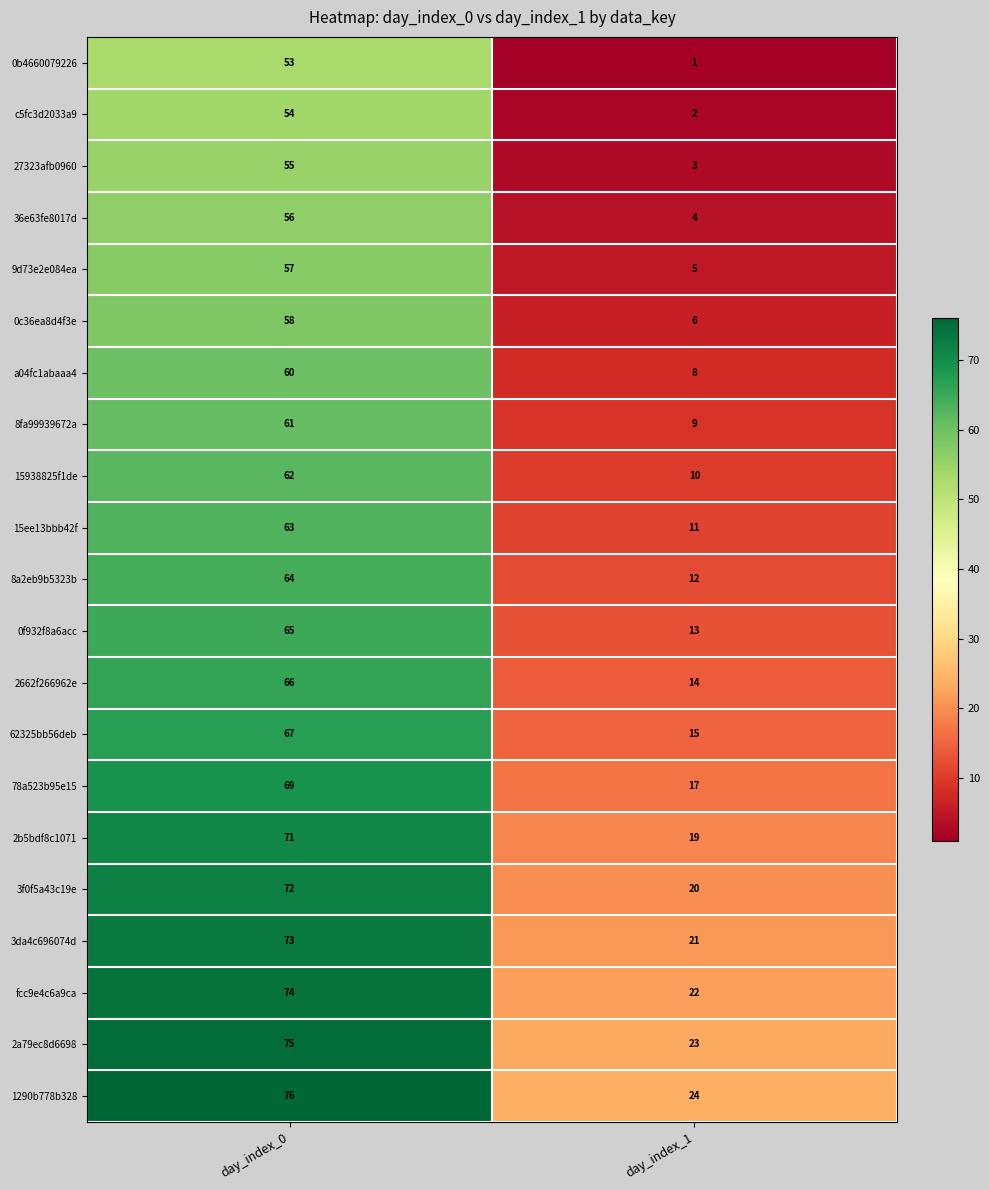

What is the maximum value for 15938825f1de?

62